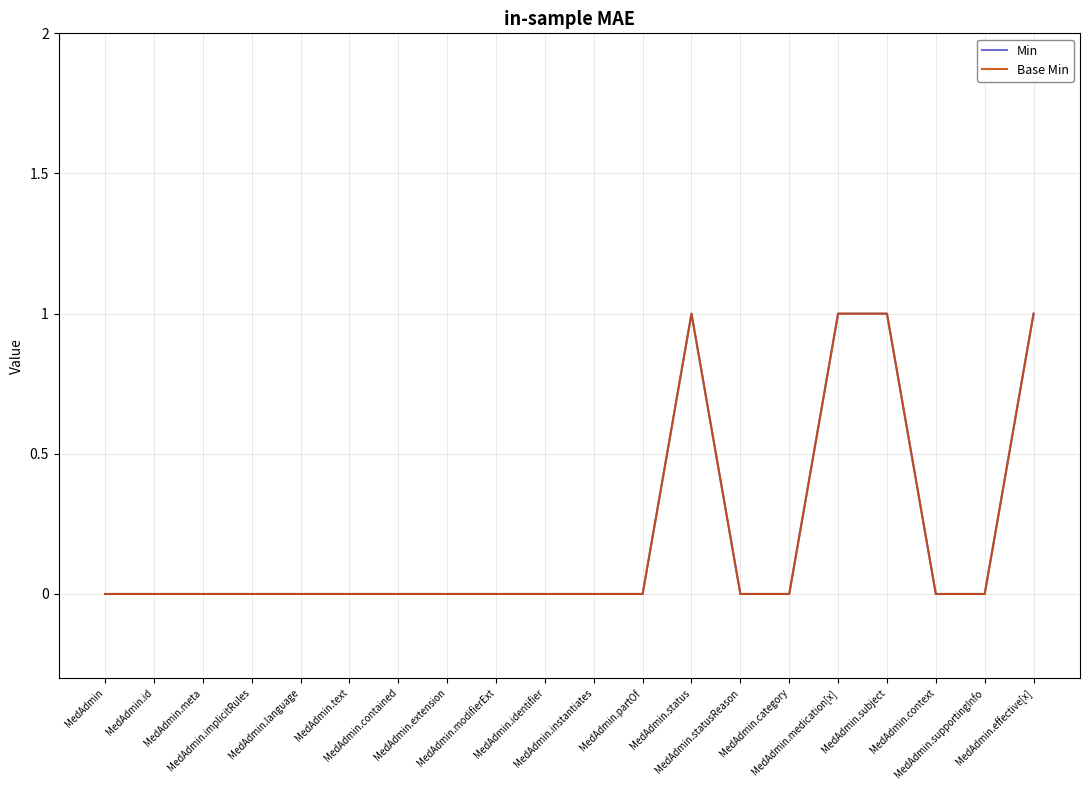

True or false: Min and Base Min intersect in this chart.

False